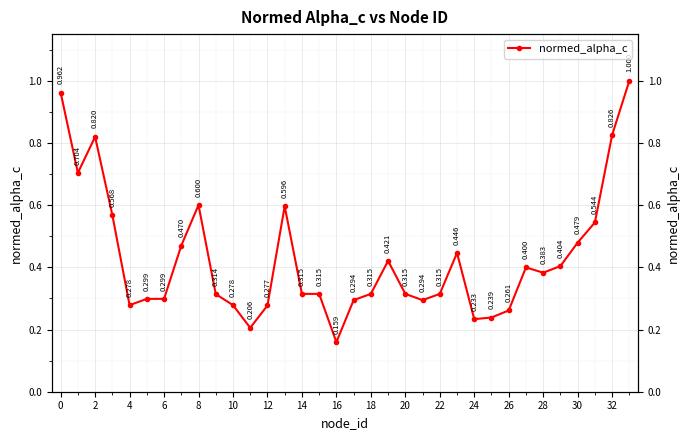

Reading left to right, extract all data points from this chart.

1.0	0.7	0.8	0.6	0.3	0.3	0.3	0.5	0.6	0.3	0.3	0.2	0.3	0.6	0.3	0.3	0.2	0.3	0.3	0.4	0.3	0.3	0.3	0.4	0.2	0.2	0.3	0.4	0.4	0.4	0.5	0.5	0.8	1.0